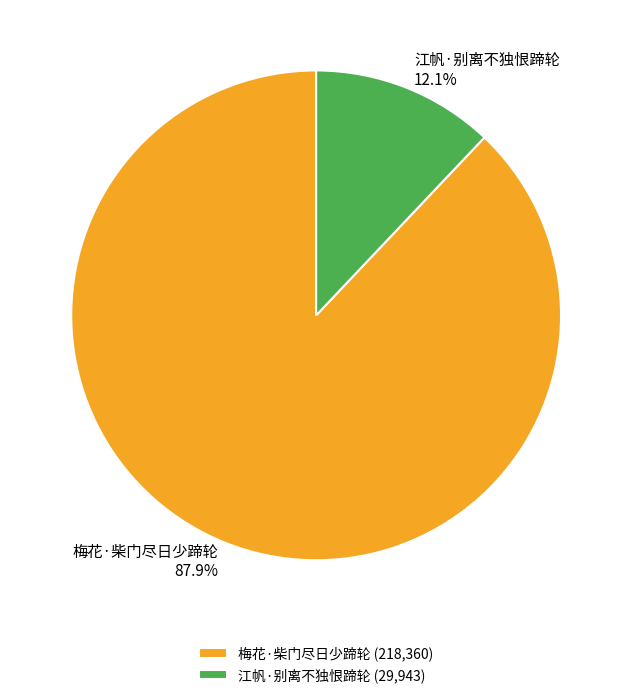

To the nearest percent, what portion does 江帆·别离不独恨蹄轮 represent?

12%